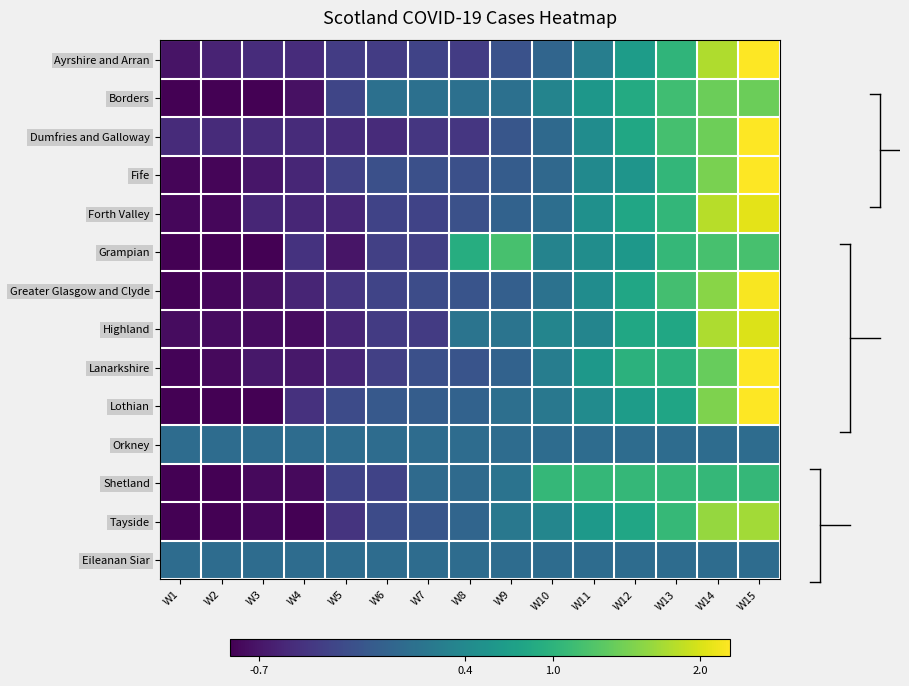

Reading left to right, transcribe all the data shown in this chart.

Ayrshire and Arran: W1=-1.0	W2=-0.9	W3=-0.8	W4=-0.8	W5=-0.6	W6=-0.6	W7=-0.5	W8=-0.6	W9=-0.3	W10=-0.1	W11=0.3	W12=0.7	W13=1.0	W14=1.8	W15=2.4
Borders: W1=-1.9	W2=-1.3	W3=-1.3	W4=-1.0	W5=-0.5	W6=0.1	W7=0.1	W8=0.1	W9=0.1	W10=0.3	W11=0.6	W12=0.9	W13=1.2	W14=1.4	W15=1.4
Dumfries and Galloway: W1=-0.8	W2=-0.8	W3=-0.8	W4=-0.8	W5=-0.8	W6=-0.8	W7=-0.7	W8=-0.7	W9=-0.3	W10=-0.0	W11=0.5	W12=0.8	W13=1.2	W14=1.4	W15=2.4
Fife: W1=-1.2	W2=-1.2	W3=-1.0	W4=-0.8	W5=-0.5	W6=-0.4	W7=-0.4	W8=-0.4	W9=-0.2	W10=-0.1	W11=0.4	W12=0.6	W13=1.0	W14=1.5	W15=2.5
Forth Valley: W1=-1.1	W2=-1.1	W3=-0.8	W4=-0.8	W5=-0.8	W6=-0.5	W7=-0.5	W8=-0.4	W9=-0.1	W10=0.0	W11=0.5	W12=0.8	W13=1.0	W14=1.8	W15=2.1
Grampian: W1=-1.4	W2=-1.4	W3=-1.3	W4=-0.7	W5=-1.0	W6=-0.6	W7=-0.6	W8=0.9	W9=1.2	W10=0.3	W11=0.5	W12=0.6	W13=1.1	W14=1.2	W15=1.2
Greater Glasgow and Clyde: W1=-1.2	W2=-1.1	W3=-1.0	W4=-0.8	W5=-0.7	W6=-0.5	W7=-0.4	W8=-0.3	W9=-0.2	W10=0.1	W11=0.5	W12=0.8	W13=1.2	W14=1.6	W15=2.2
Highland: W1=-1.1	W2=-1.1	W3=-1.1	W4=-1.1	W5=-0.8	W6=-0.6	W7=-0.6	W8=0.1	W9=0.1	W10=0.3	W11=0.3	W12=0.8	W13=0.8	W14=1.8	W15=2.0
Lanarkshire: W1=-1.2	W2=-1.1	W3=-1.0	W4=-1.0	W5=-0.8	W6=-0.6	W7=-0.4	W8=-0.3	W9=-0.1	W10=0.2	W11=0.6	W12=1.0	W13=1.0	W14=1.4	W15=2.2
Lothian: W1=-1.5	W2=-1.4	W3=-1.2	W4=-0.7	W5=-0.4	W6=-0.3	W7=-0.2	W8=-0.1	W9=0.0	W10=0.2	W11=0.4	W12=0.7	W13=0.8	W14=1.5	W15=2.2
Orkney: W1=0.0	W2=0.0	W3=0.0	W4=0.0	W5=0.0	W6=0.0	W7=0.0	W8=0.0	W9=0.0	W10=0.0	W11=0.0	W12=0.0	W13=0.0	W14=0.0	W15=0.0
Shetland: W1=-1.6	W2=-1.6	W3=-1.1	W4=-1.1	W5=-0.5	W6=-0.5	W7=-0.0	W8=-0.0	W9=0.1	W10=1.1	W11=1.1	W12=1.1	W13=1.1	W14=1.1	W15=1.1
Tayside: W1=-1.3	W2=-1.3	W3=-1.1	W4=-1.2	W5=-0.7	W6=-0.4	W7=-0.3	W8=-0.1	W9=0.2	W10=0.4	W11=0.6	W12=0.8	W13=1.1	W14=1.7	W15=1.7
Eileanan Siar: W1=0.0	W2=0.0	W3=0.0	W4=0.0	W5=0.0	W6=0.0	W7=0.0	W8=0.0	W9=0.0	W10=0.0	W11=0.0	W12=0.0	W13=0.0	W14=0.0	W15=0.0